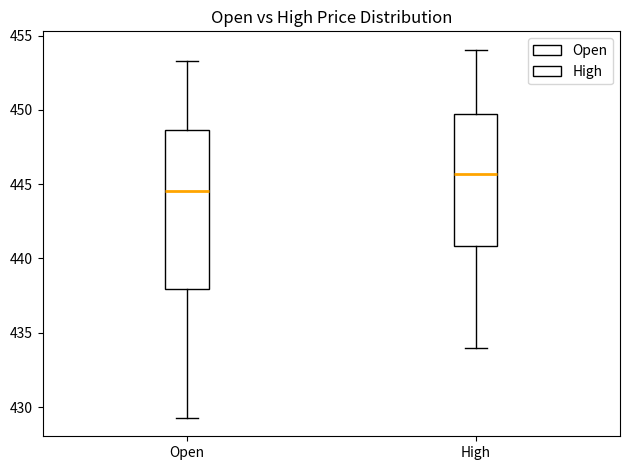

Reading left to right, transcribe this box plot: for each box, give where its median line is, the range the box spans, and where its two whiskers end, as read against the y-axis. The values are not printed on the chart, so give them approximately, as read against the axis.

Open: median 444.5, box 438.0 to 448.5, whiskers 429.5 to 453.5
High: median 445.5, box 441.0 to 450.0, whiskers 434.0 to 454.0